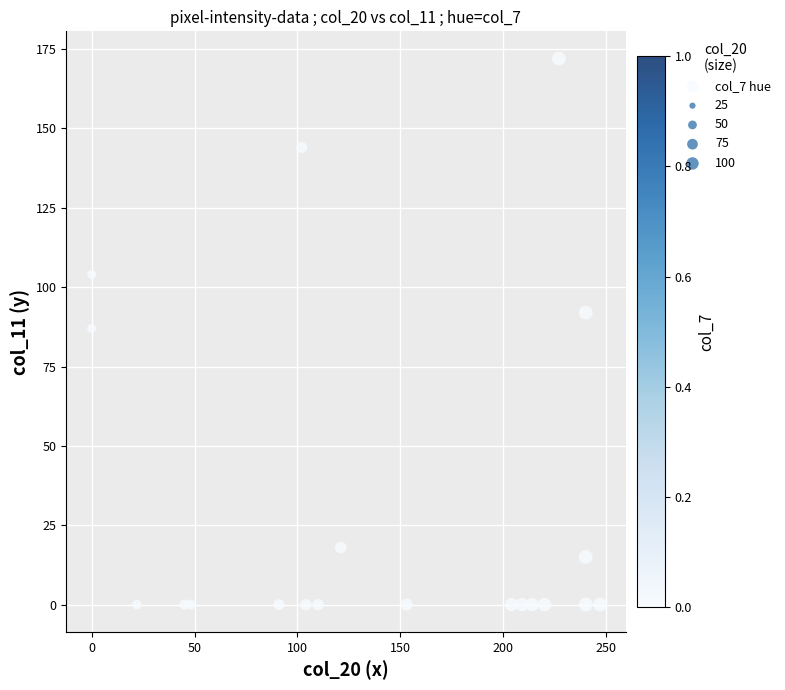

What is the range of X values (max minus min)?

247